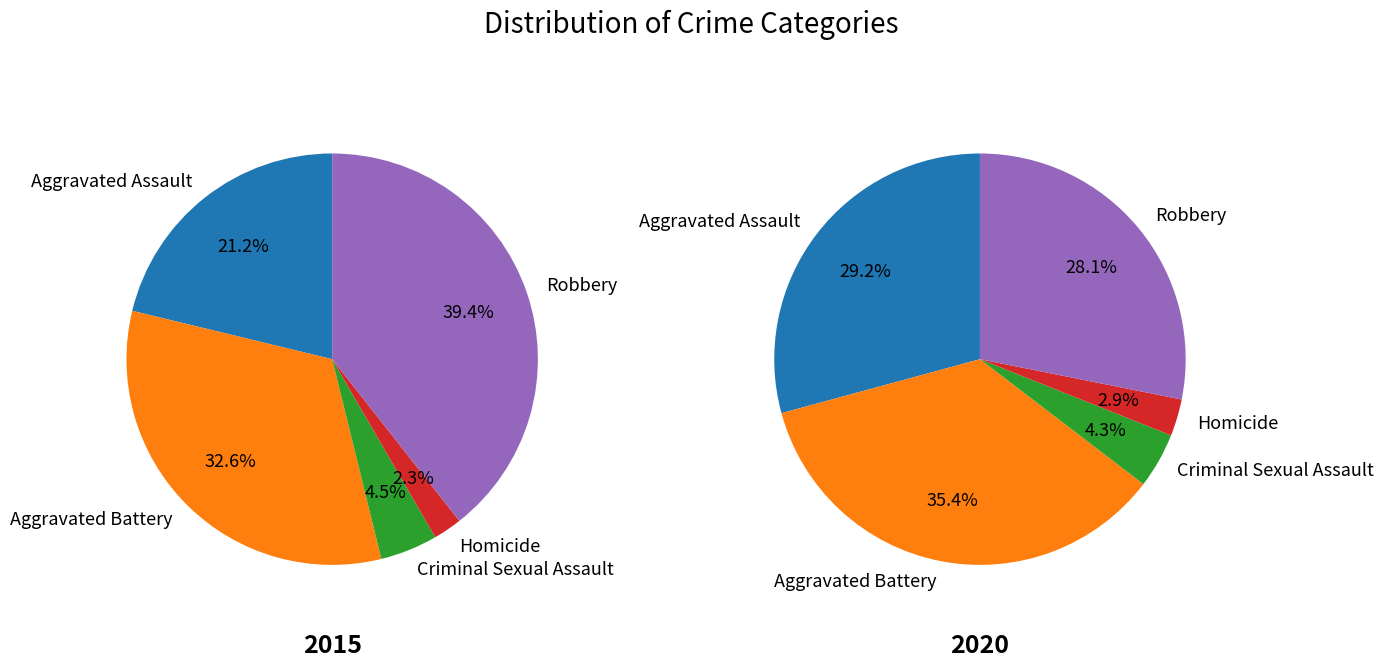

To the nearest percent, what is the difference between the largest and smallest slice percentages?

32%